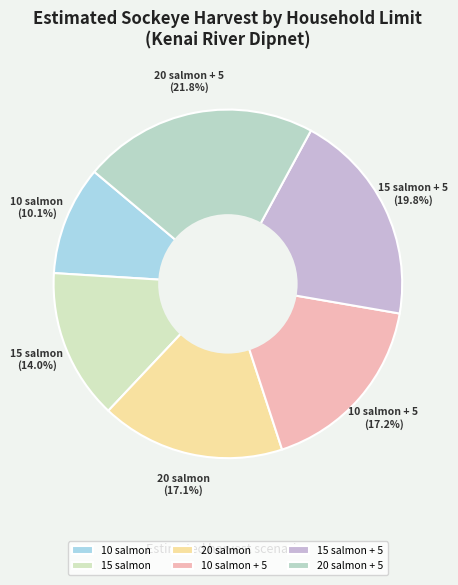

How much of the chart is everything except 15 salmon?

86.0%